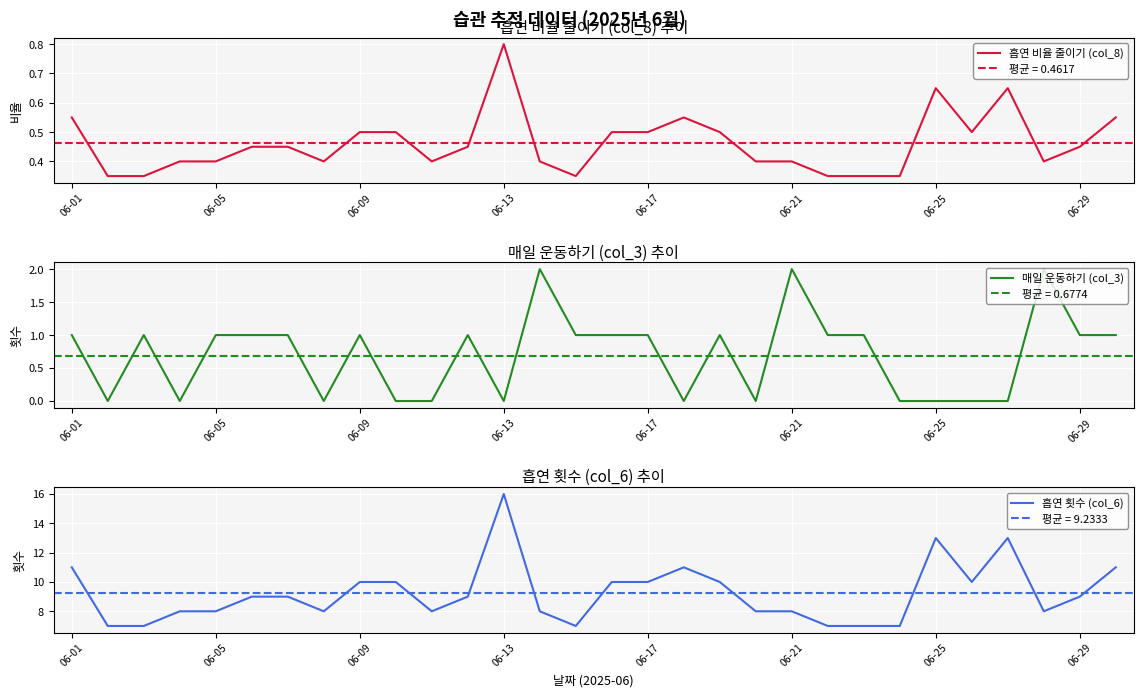

True or false: 매일 운동하기 (col_3) and 흡연 횟수 (col_6) intersect in this chart.

False